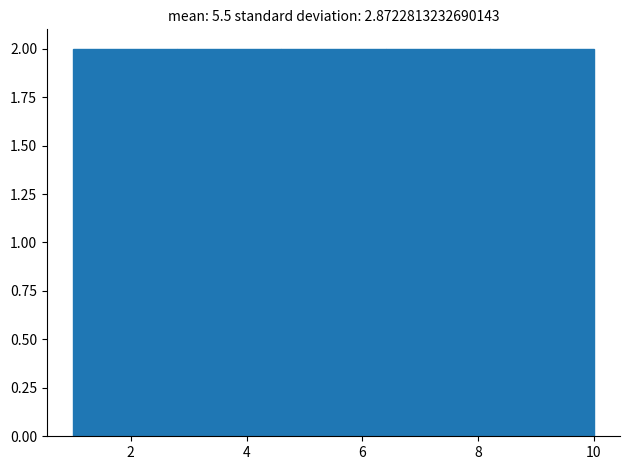

Reading left to right, transcribe this chart: for each bar, give the range it covers on the x-axis and its height. The values are not printed on the chart, so give them approximately, as read against the axis.

1.0 to 2.8: 2
2.8 to 4.6: 2
4.6 to 6.4: 2
6.4 to 8.2: 2
8.2 to 10.0: 2